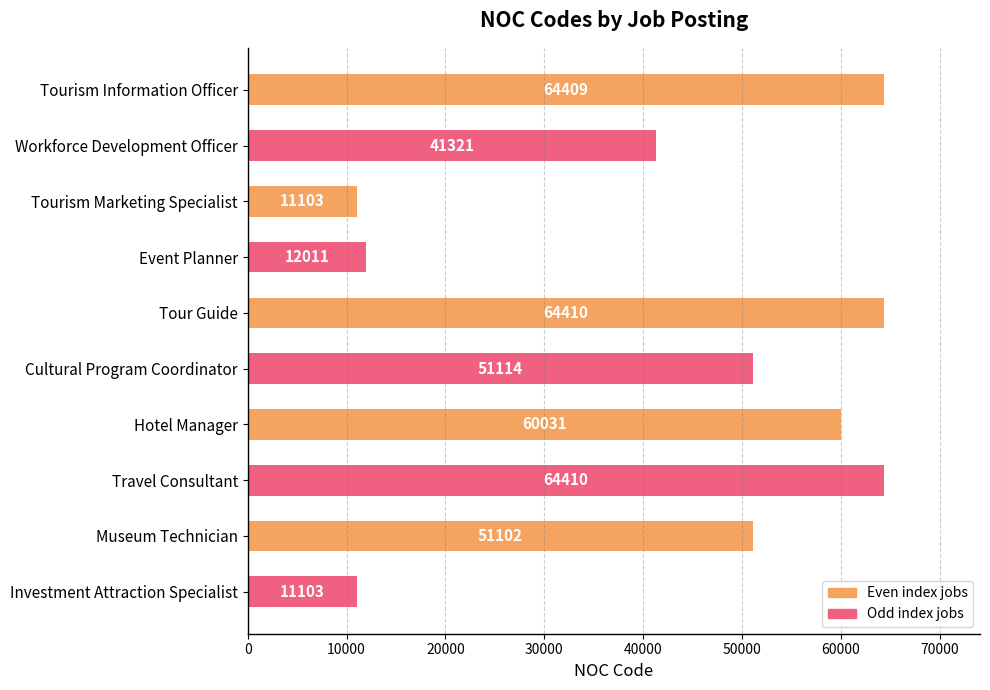

What is the sum of the values at Travel Consultant and Cultural Program Coordinator?

115524